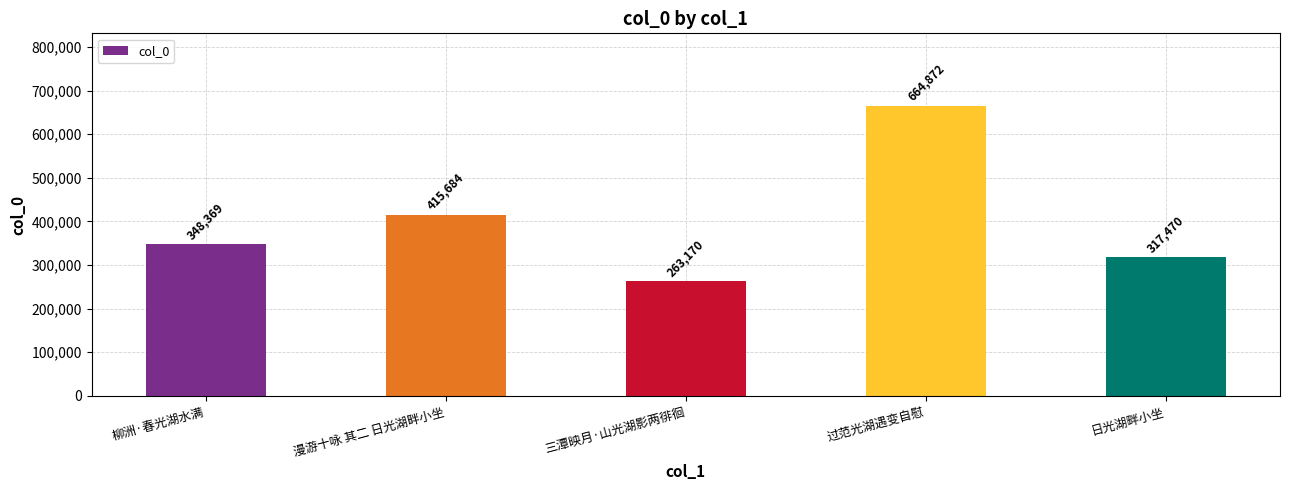

At which label is the value closest to 464021?

漫游十咏 其二 日光湖畔小坐